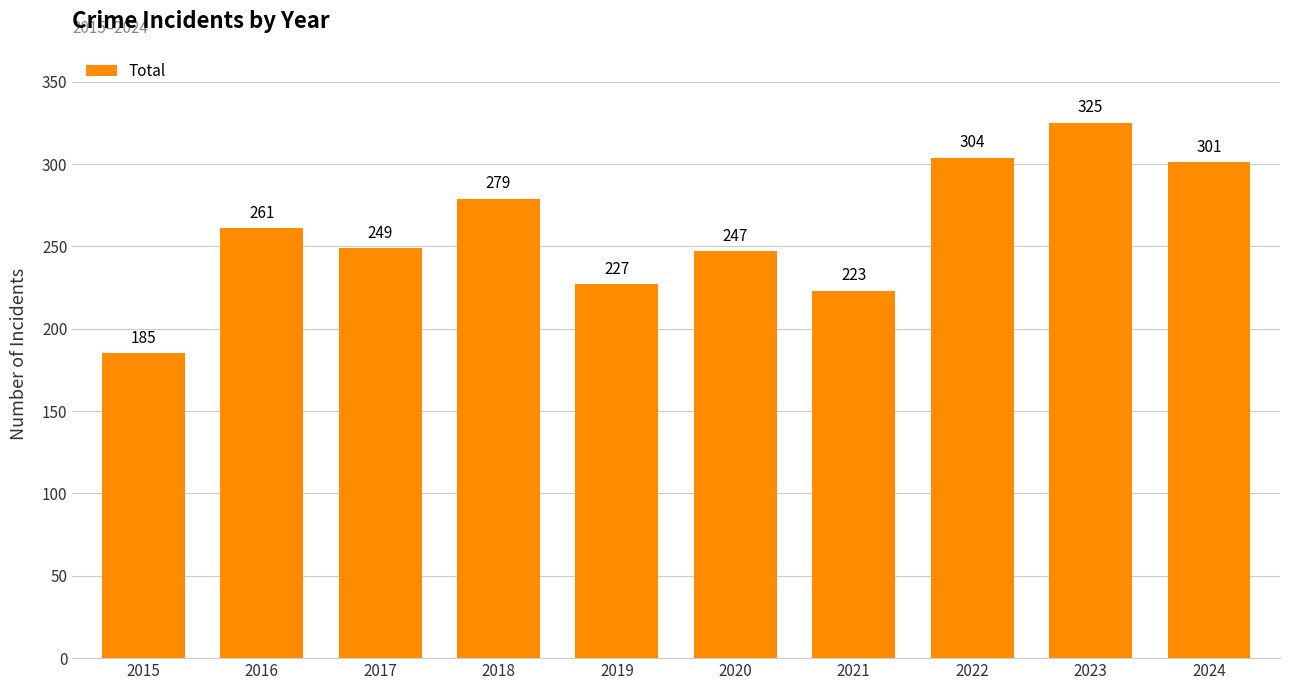

What is the change in value from 2020 to 2023?

+78